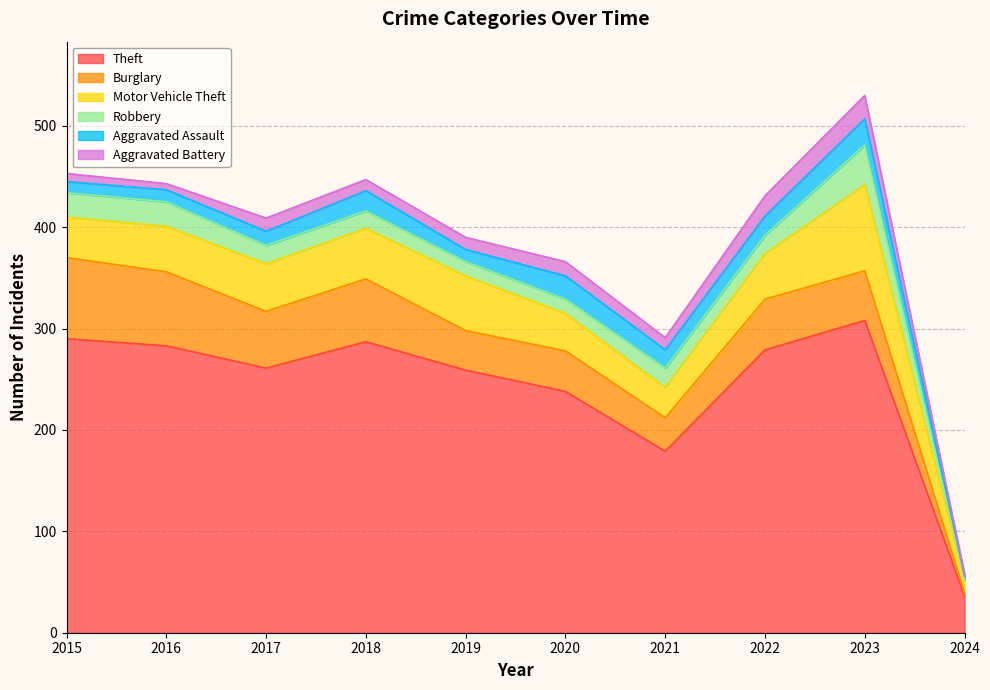

What is the difference between the second highest and minimum values in the Robbery series?

22